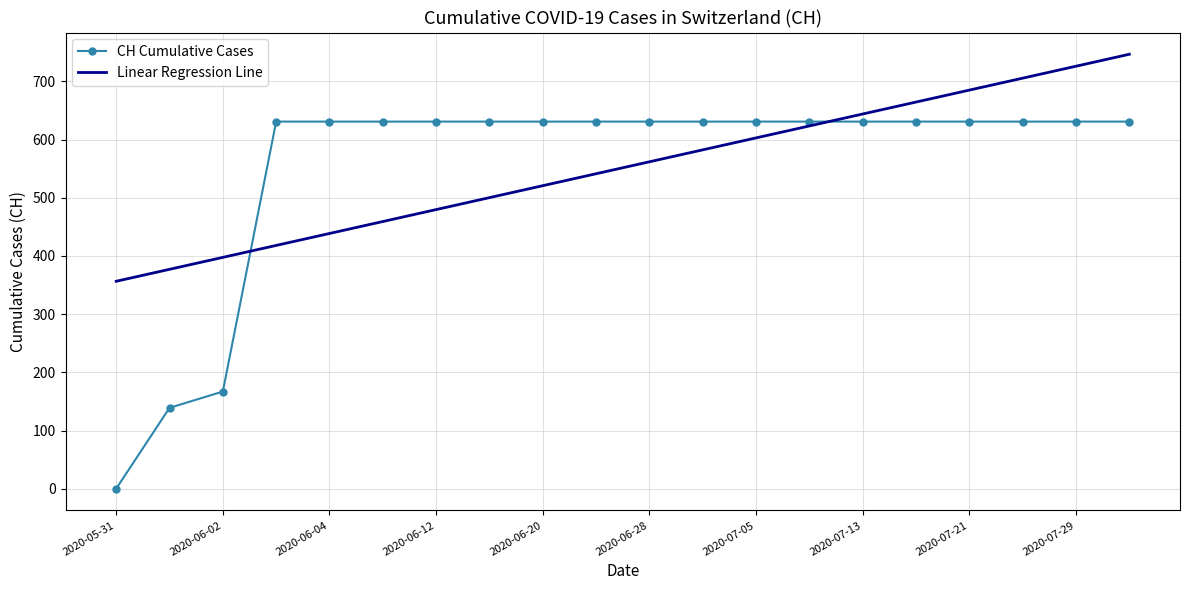

What is the highest value of the CH Cumulative Cases series?

631.0